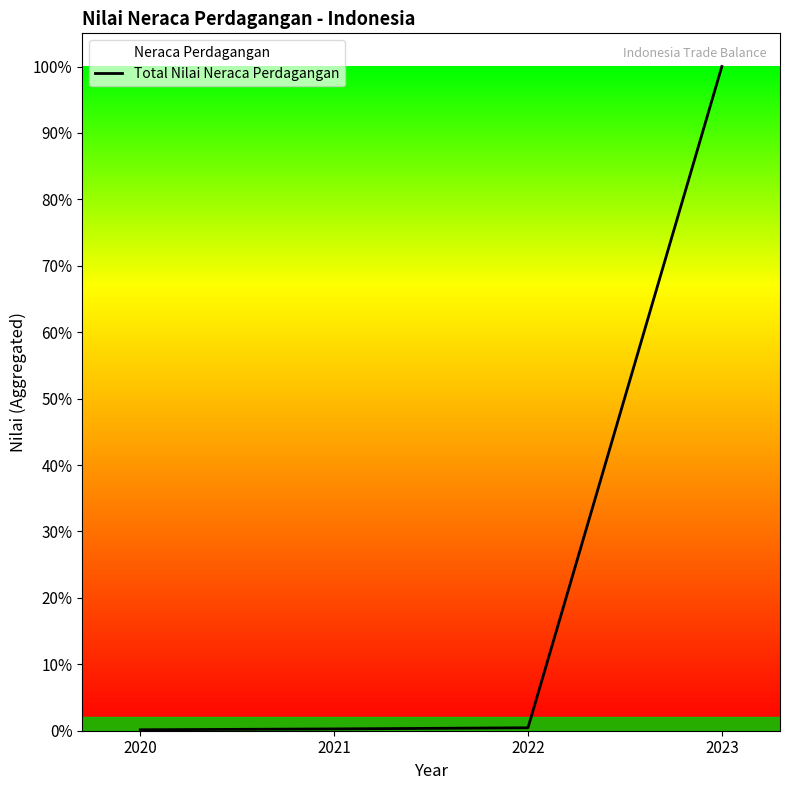

Does the chart display data point markers on the line(s)?

No